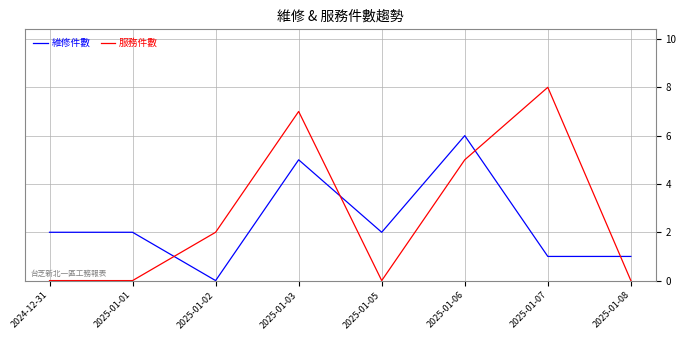

Which series has the widest spread of values?

服務件數